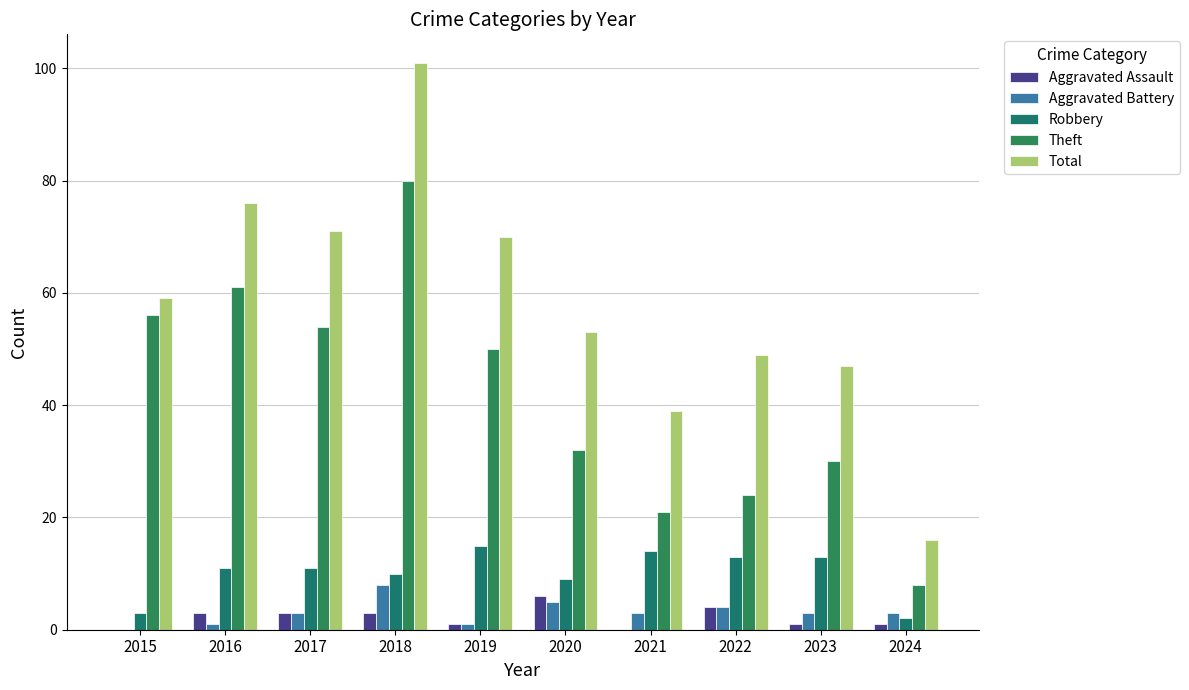

What is the total value across all series at 2018?

202